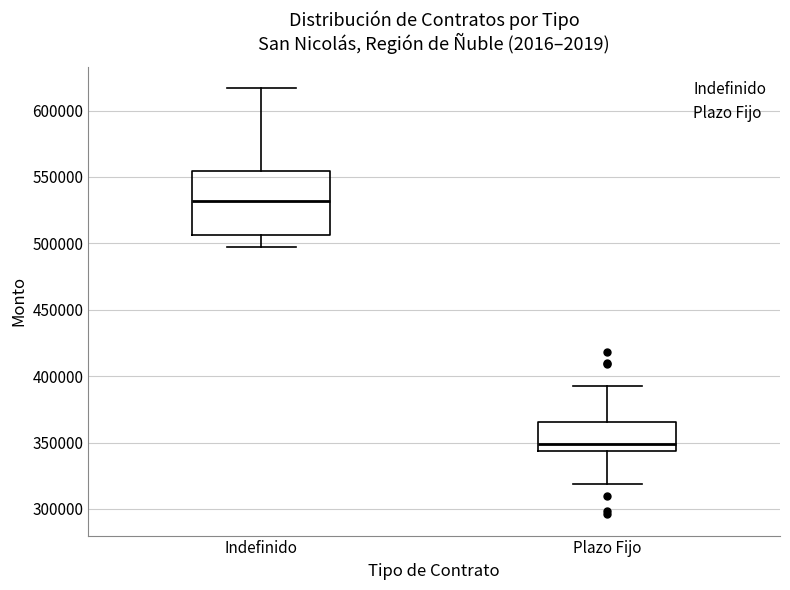

Where does the lower whisker of the box for Plazo Fijo end on the y-axis? The values are not printed on the chart, so give them approximately, as read against the axis.

320000